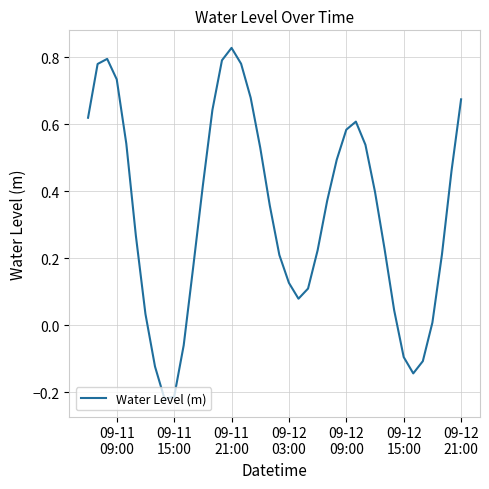

What is the difference between the maximum and minimum values?

1.0